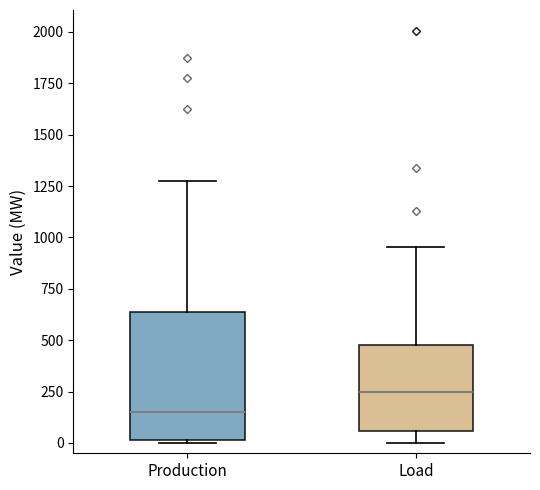

Which box's median line is the lowest?

Production